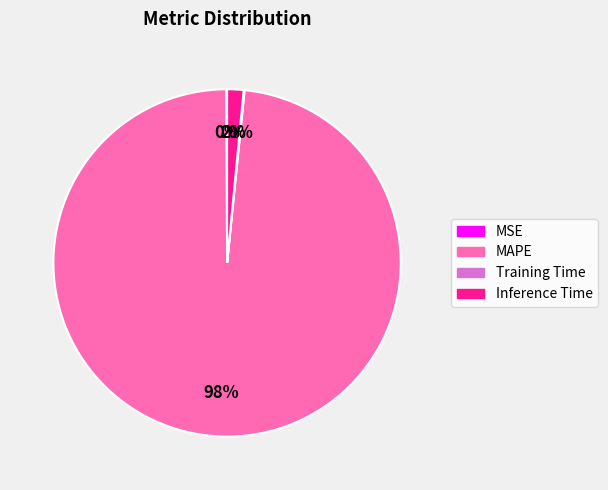

True or false: MAPE accounts for 91% of the total.

False